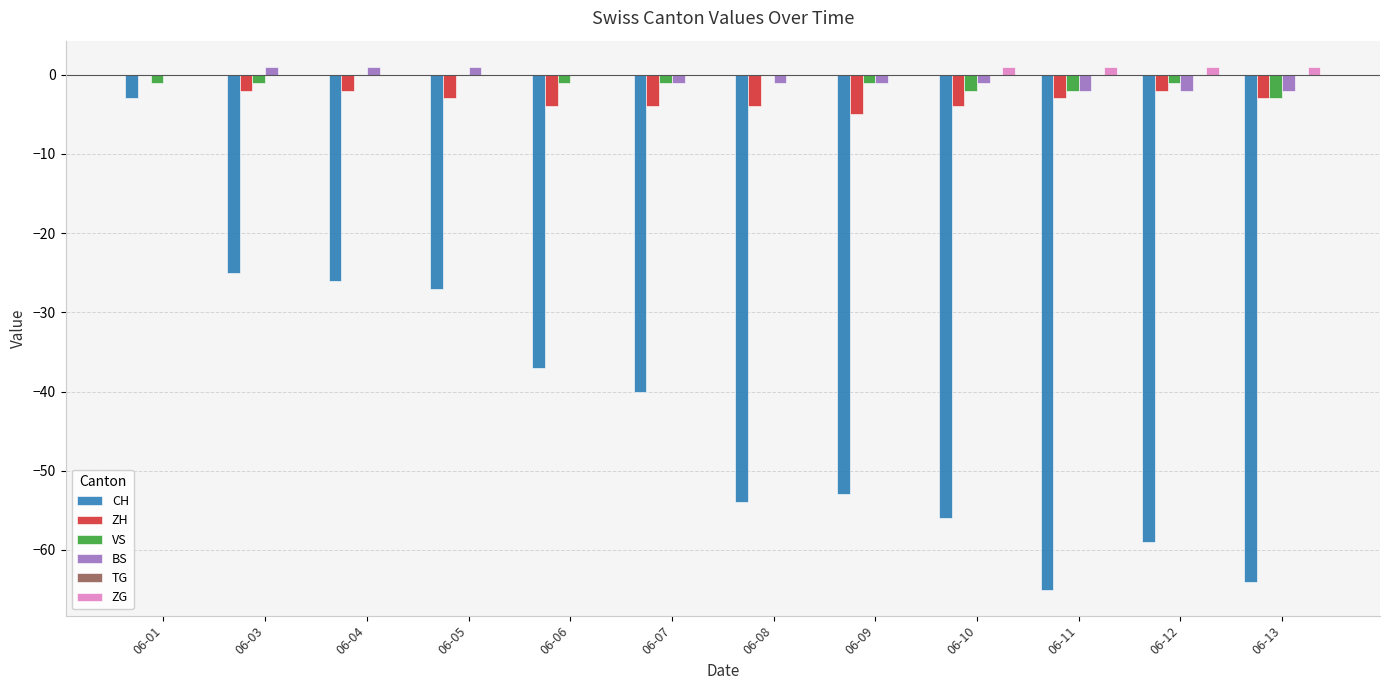

What is the total value across all series at 06-06?

-42